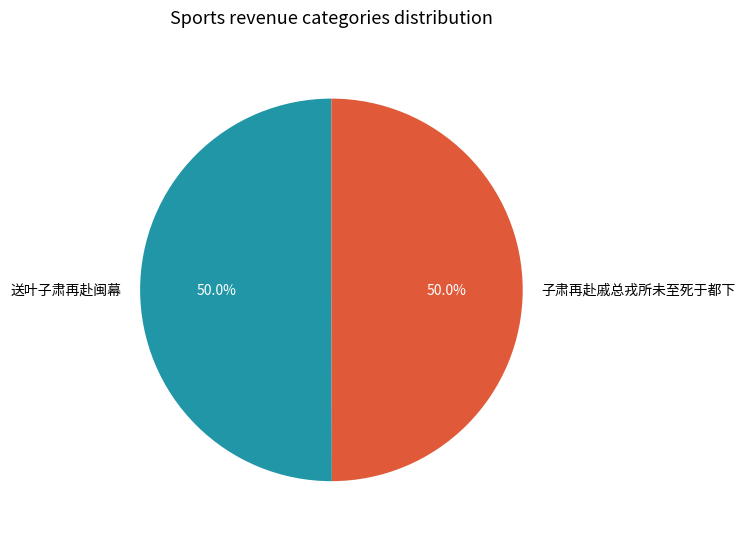

Approximately how many times larger is the value at 送叶子肃再赴闽幕 compared to 子肃再赴戚总戎所未至死于都下?

1.0